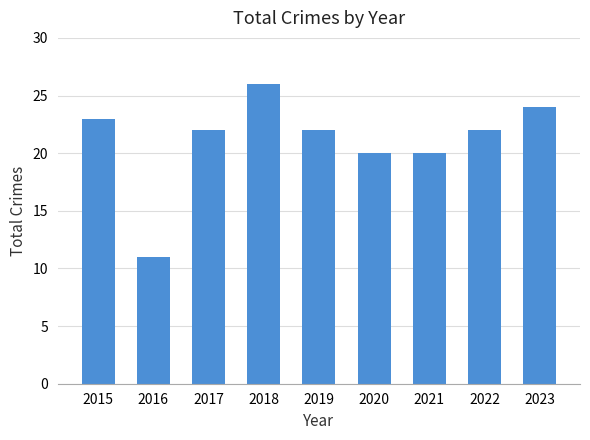

What is the difference between the maximum and second lowest values?

6